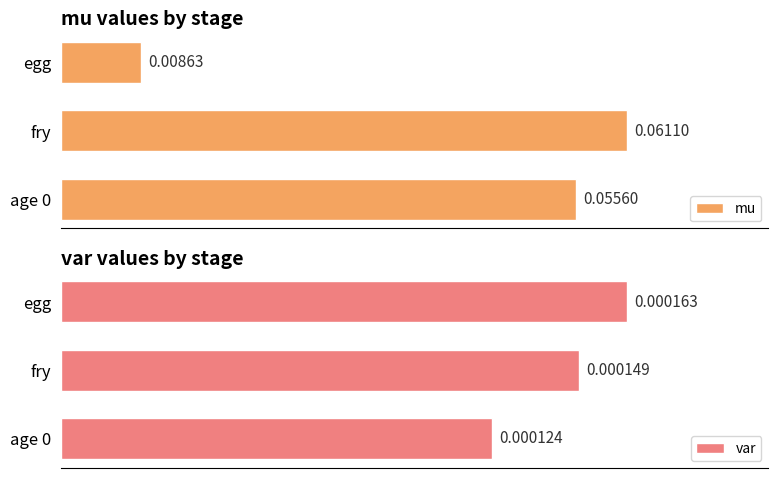

Where is mu nearest to the value 0?

egg